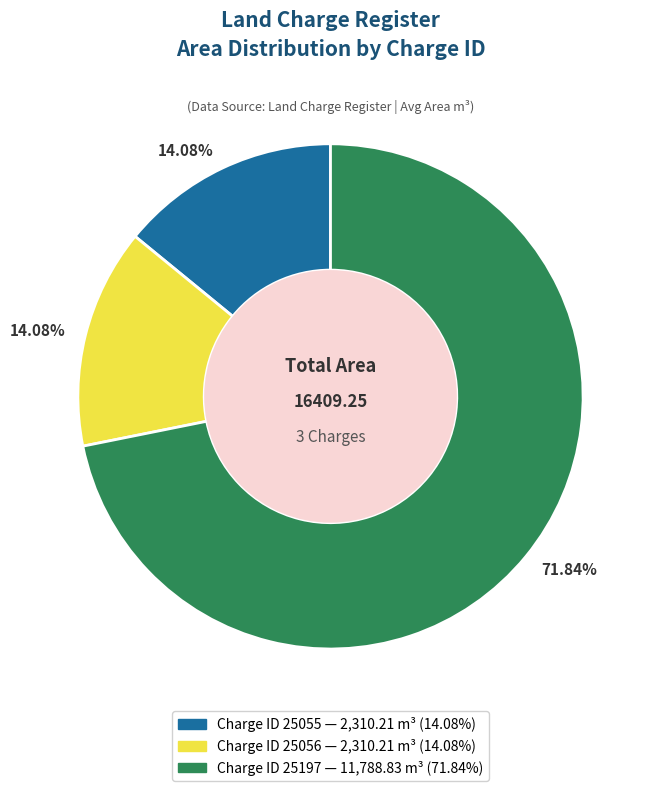

Does any single category account for the majority?

Yes